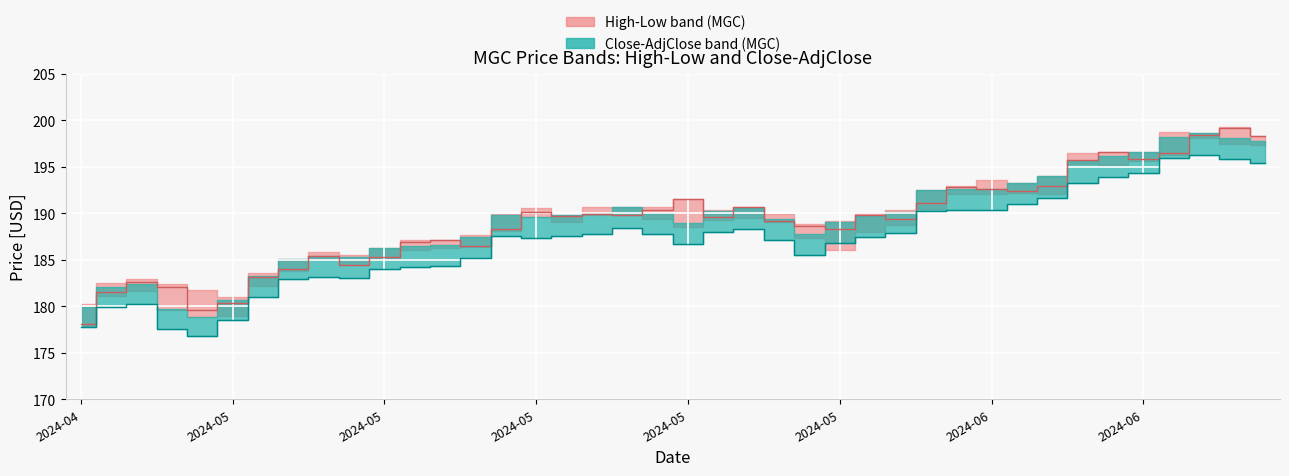

At which category does the chart reach its peak across all series?

38